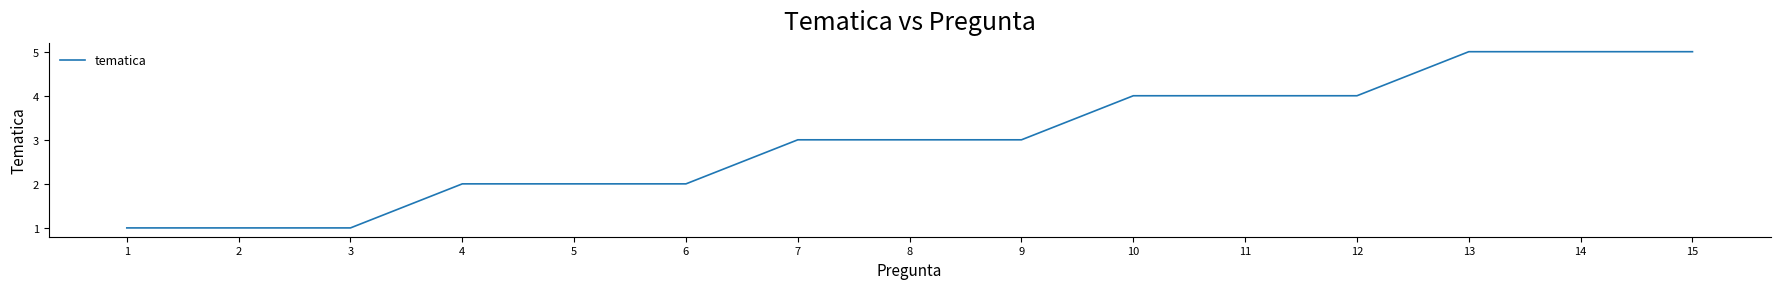

What is the change in value from 3 to 13?

+4